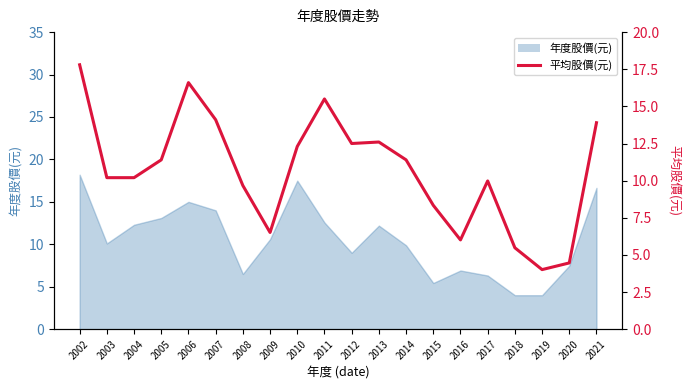

Does the chart display data point markers on the line(s)?

No